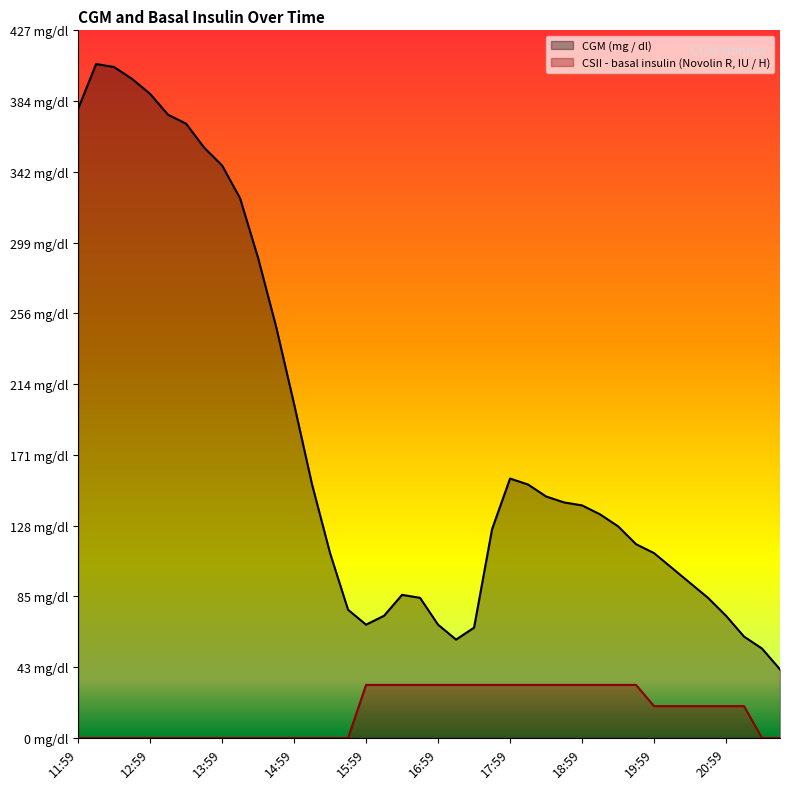

What is the average value of the CSII - basal insulin (Novolin R, IU / H) series?

15.7